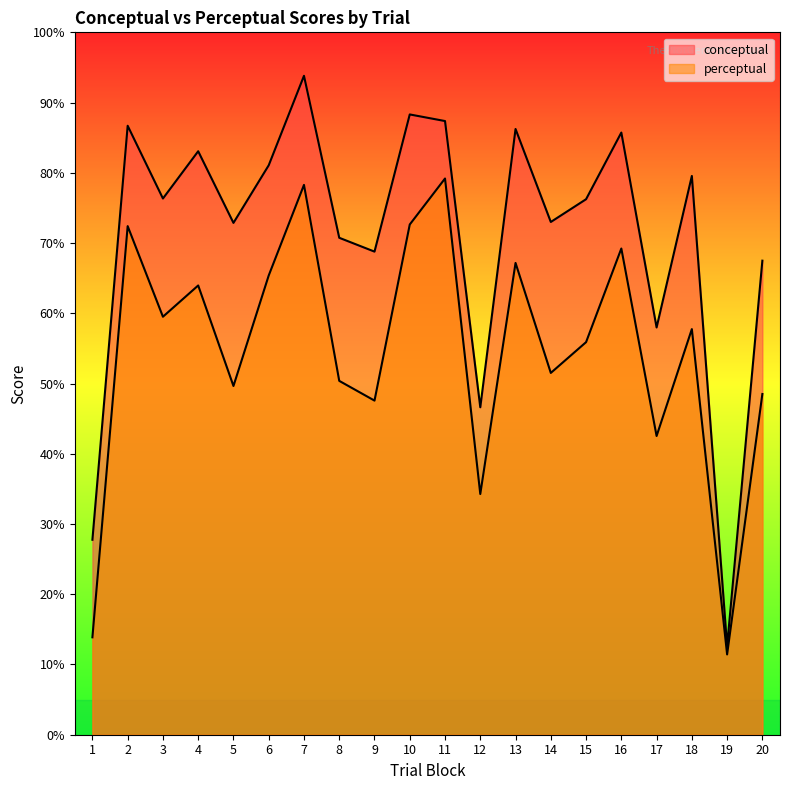

True or false: conceptual and perceptual cross at least once.

False